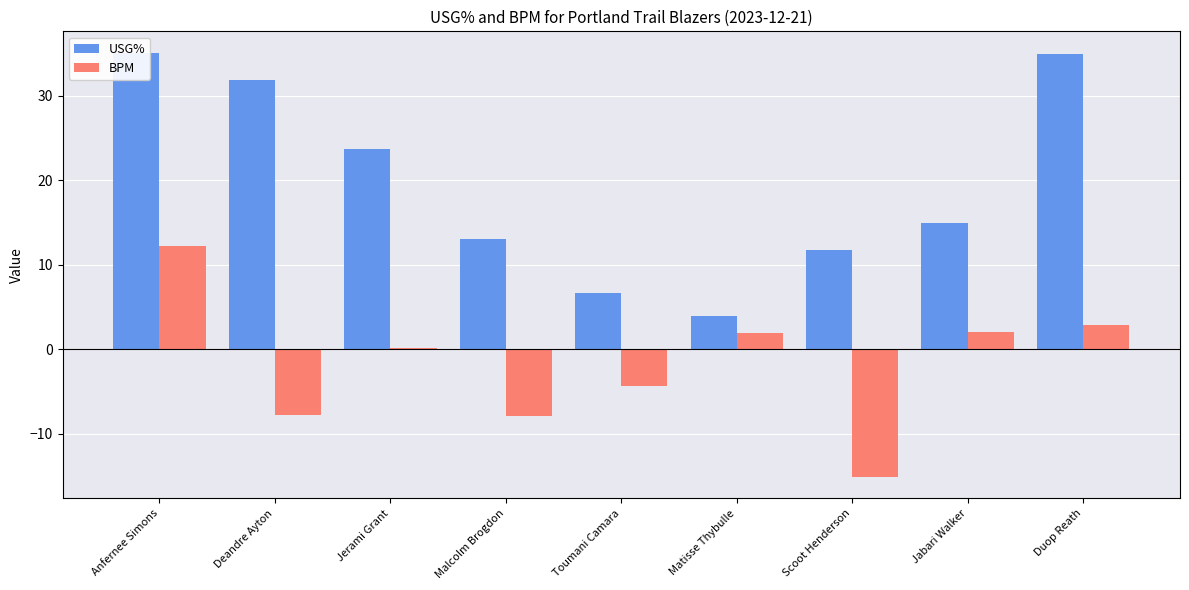

Between Jerami Grant and Scoot Henderson, which series saw the biggest shift?

BPM